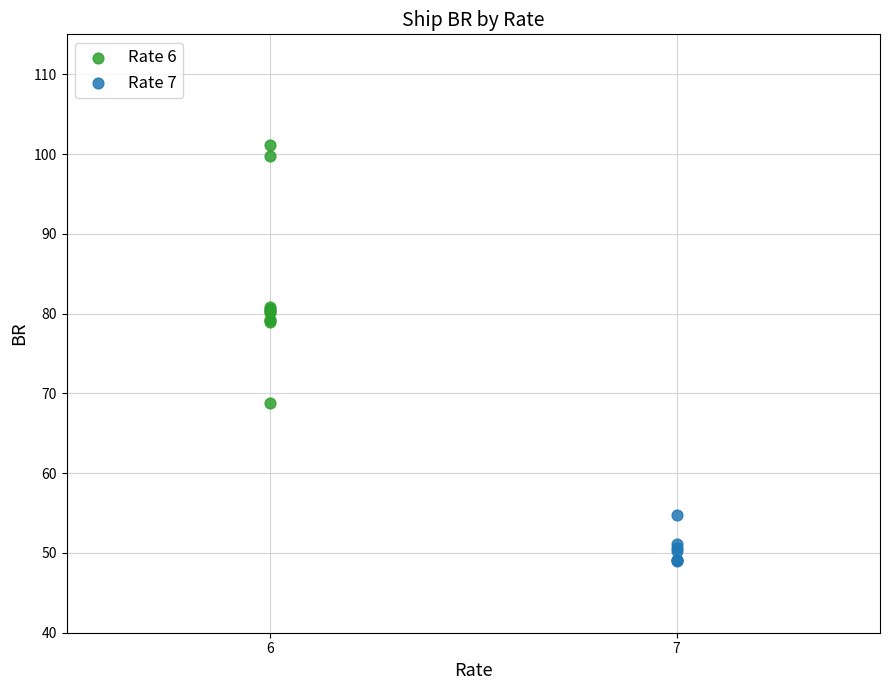

Which series contains the highest Y value?

Rate 6